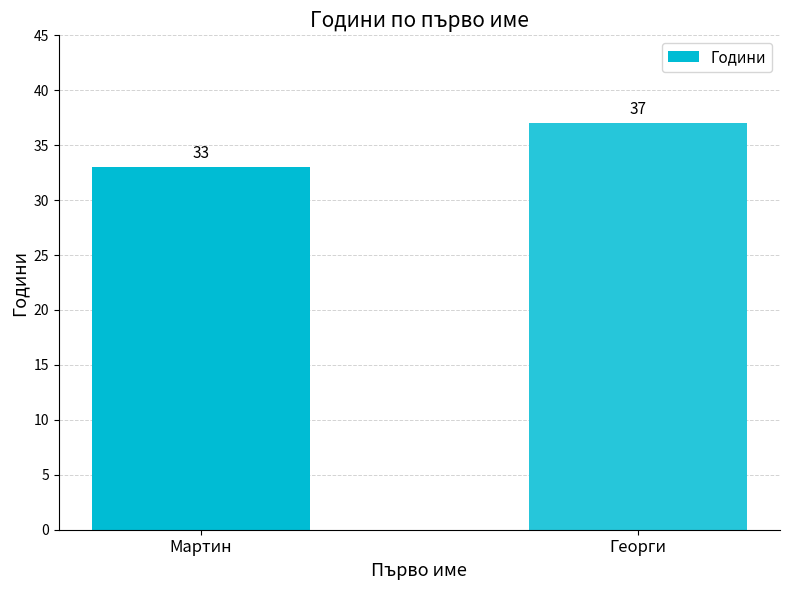

Reading right to left, extract all data points from this chart.

Георги=37	Мартин=33